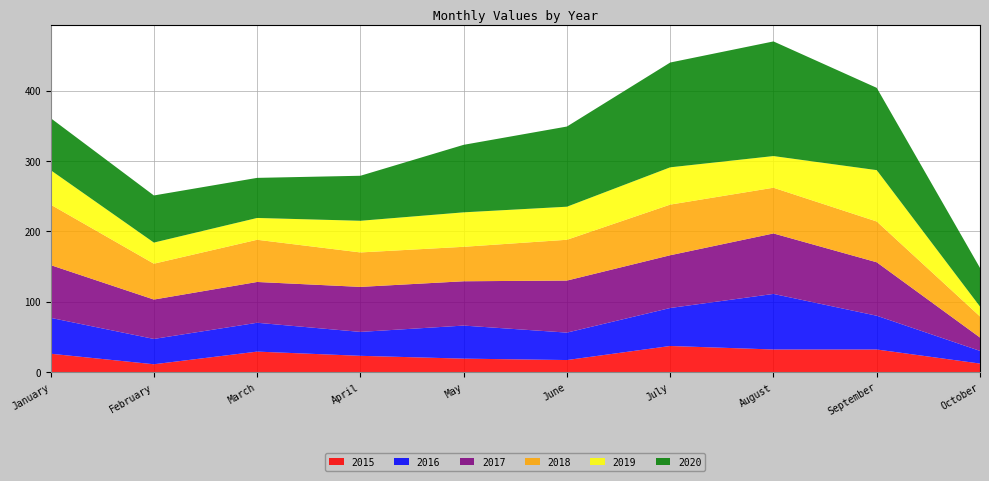

Reading left to right, what are all the values shown in this chart?

2015: January=26	February=11	March=29	April=23	May=19	June=17	July=37	August=32	September=32	October=12
2016: January=51	February=36	March=41	April=34	May=47	June=39	July=54	August=79	September=48	October=18
2017: January=75	February=56	March=58	April=64	May=63	June=74	July=75	August=86	September=76	October=19
2018: January=86	February=51	March=60	April=49	May=49	June=58	July=72	August=65	September=58	October=30
2019: January=49	February=30	March=31	April=45	May=49	June=47	July=53	August=45	September=73	October=14
2020: January=74	February=67	March=57	April=64	May=96	June=114	July=149	August=163	September=117	October=55